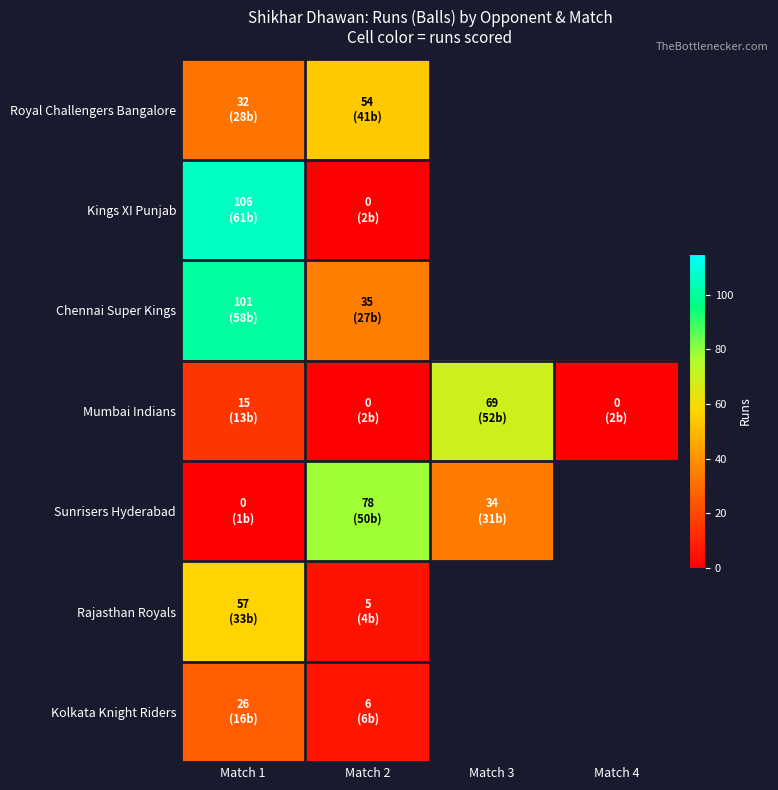

At which label is Chennai Super Kings closest to 68?

Match 1